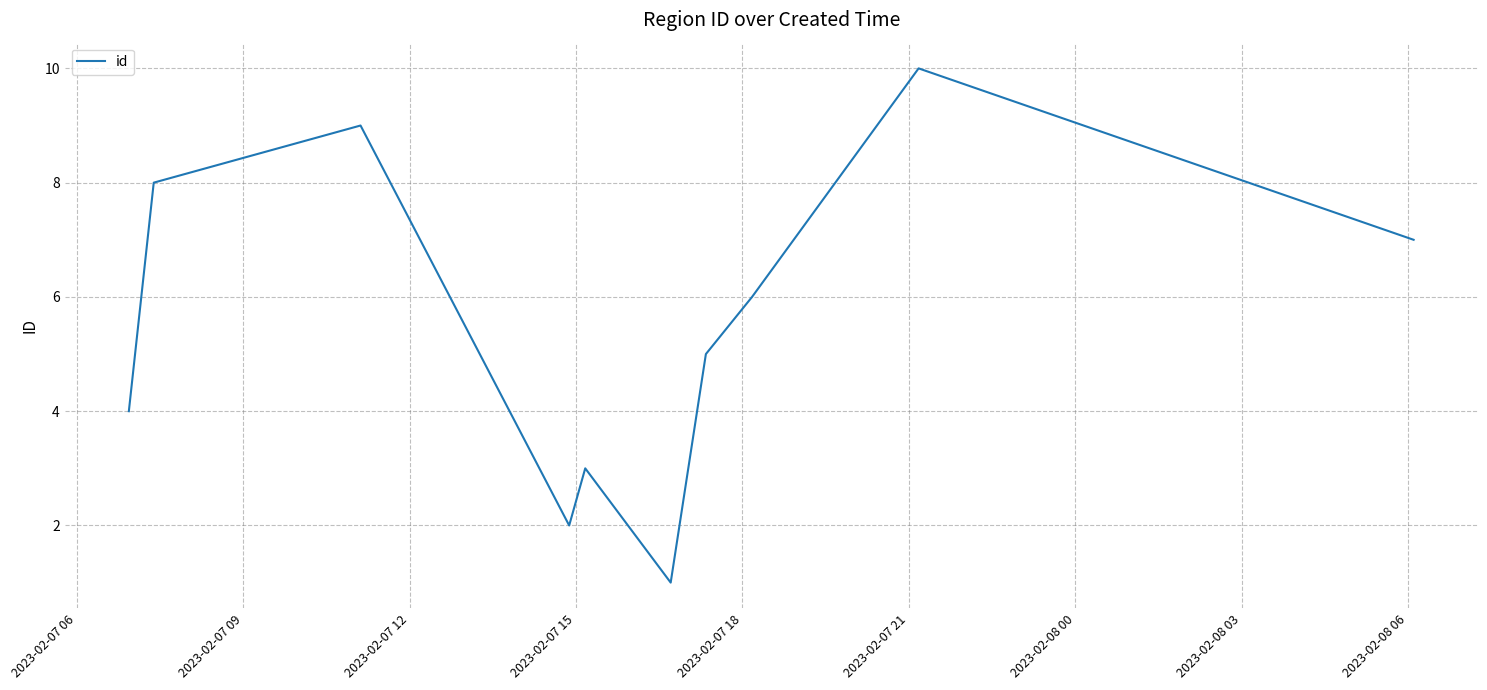

What is the greatest value displayed?

10